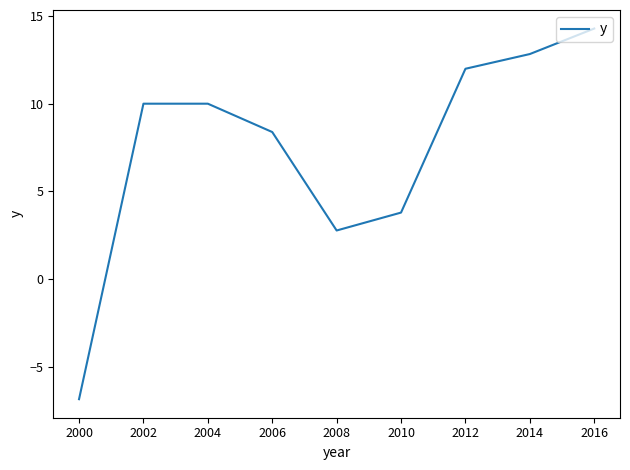

Reading left to right, list all the values displayed in this chart.

-6.8	10.0	10.0	8.4	2.8	3.8	12.0	12.8	14.3